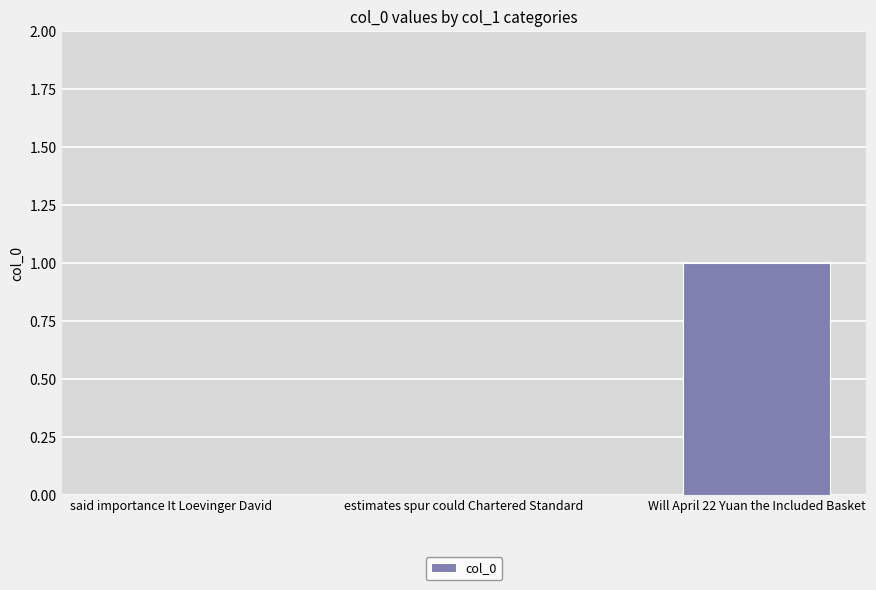

Which category has the highest value across all series?

Will April 22 Yuan the Included Basket